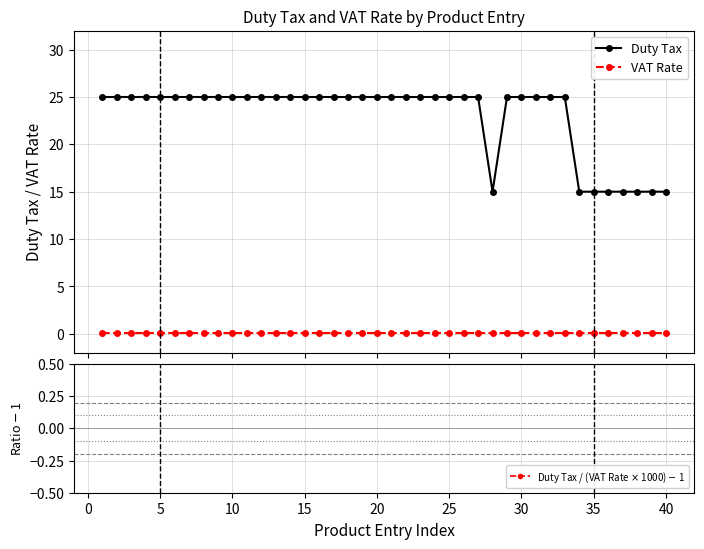

True or false: VAT Rate and Duty Tax intersect in this chart.

False